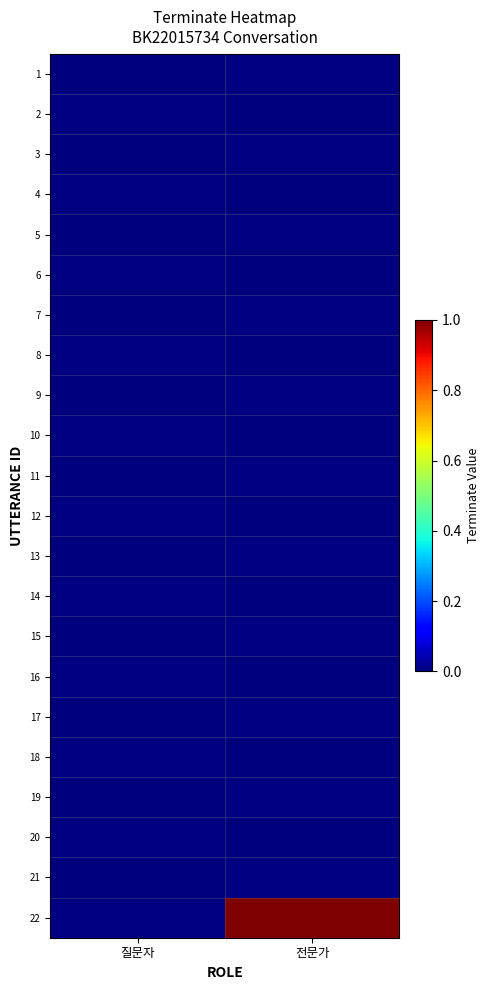

Rank the series at 전문가 from lowest to highest value.

1, 2, 3, 4, 5, 6, 7, 8, 9, 10, 11, 12, 13, 14, 15, 16, 17, 18, 19, 20, 21, 22